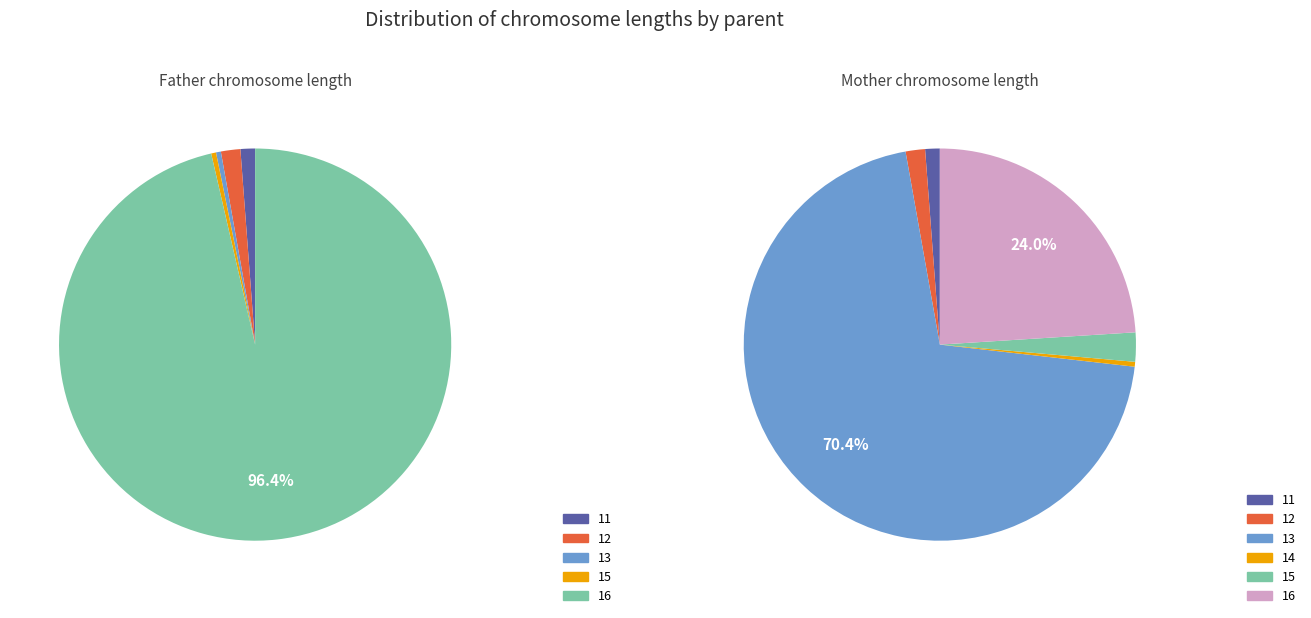

Does 1 account for over 50% of the chart?

No